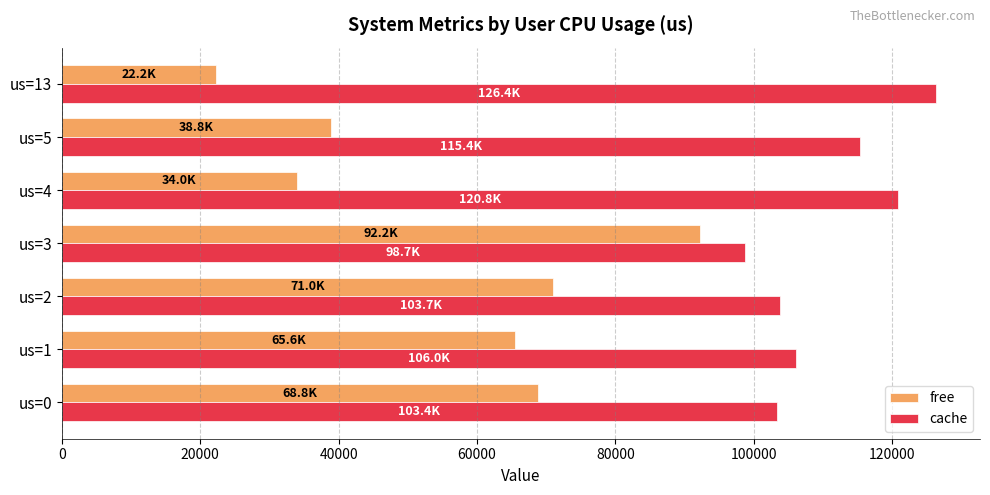

At which label is free closest to 57212?

us=1